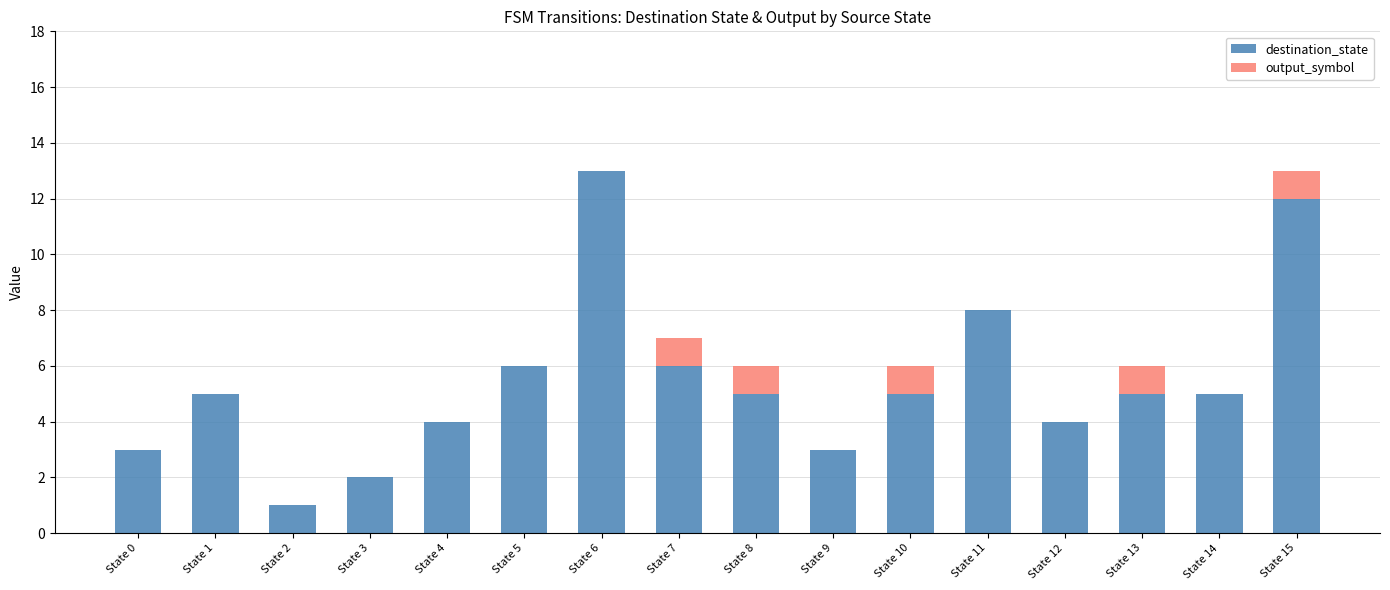

Is it true that destination_state equals 18 at State 15?

False